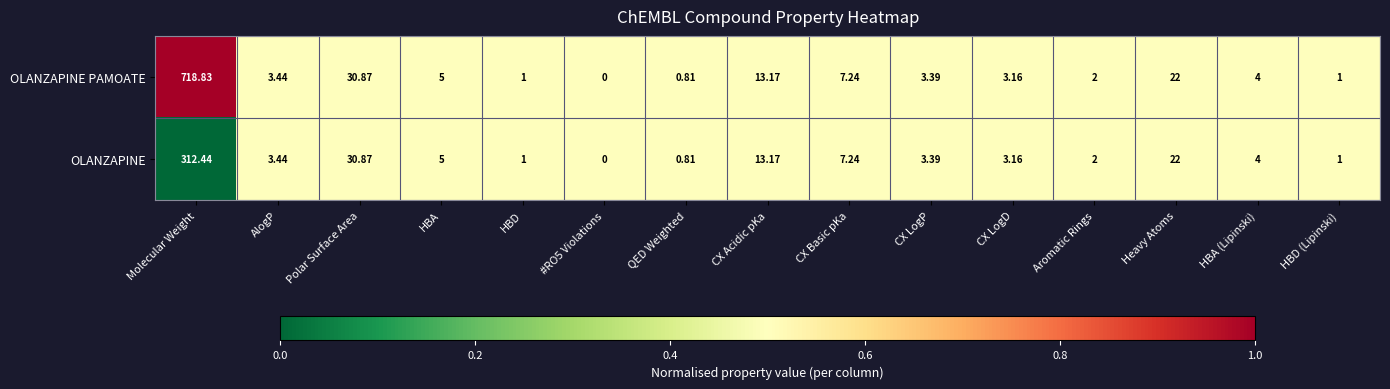

At which label does OLANZAPINE reach its peak?

Molecular Weight